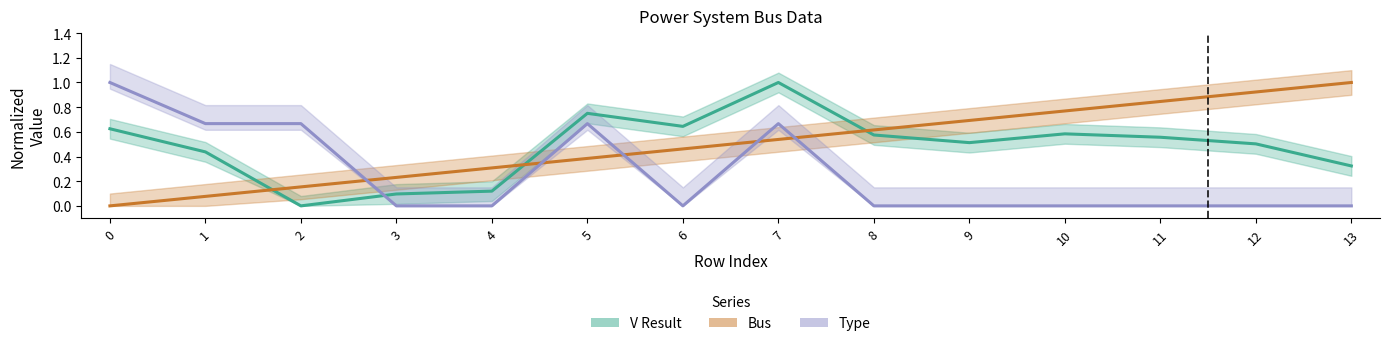

Where do V Result and Bus first cross each other?

1 and 2